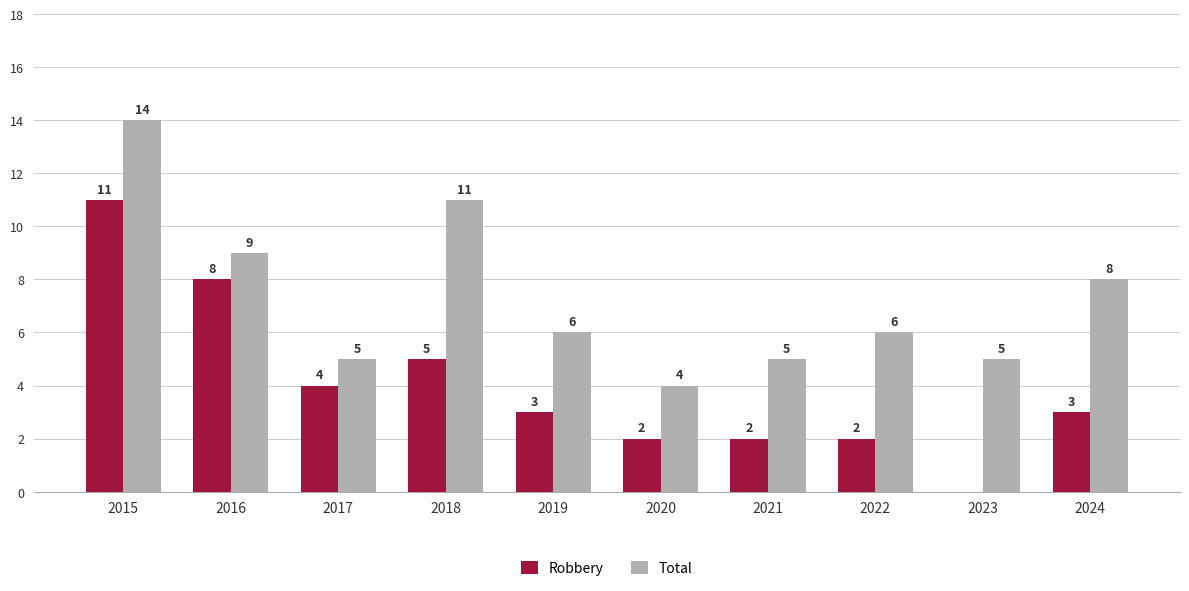

How many categories are shown in the chart?

10